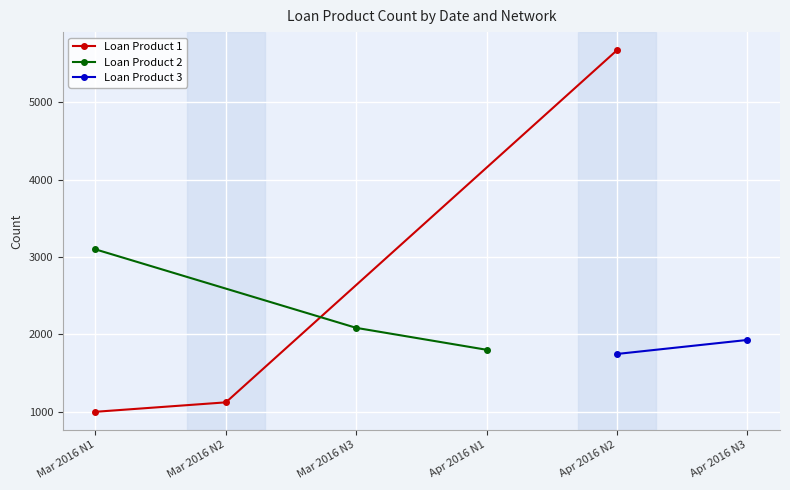

What is the maximum value shown in the chart?

5671